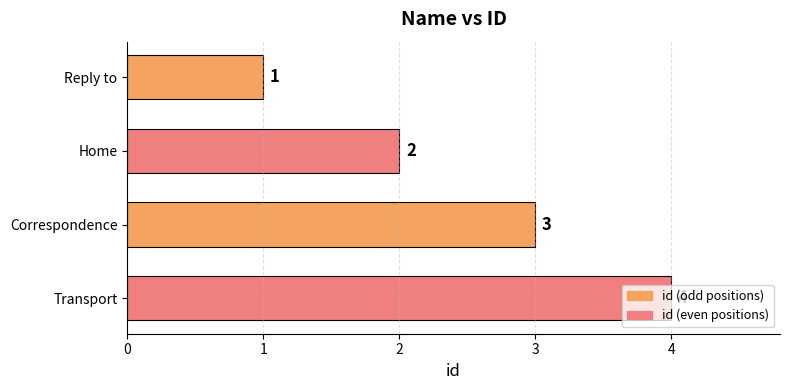

How many bars are there in total?

4